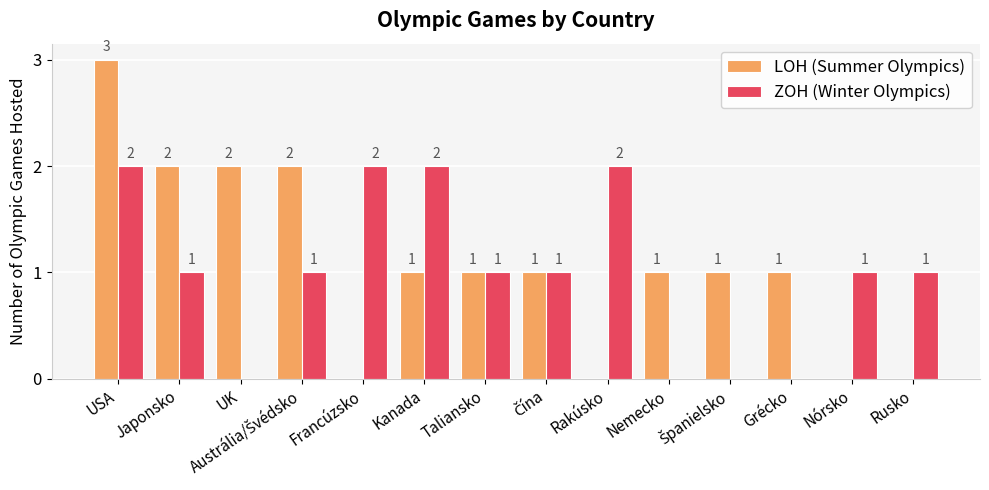

Which series has the largest total across all categories?

LOH (Summer Olympics)